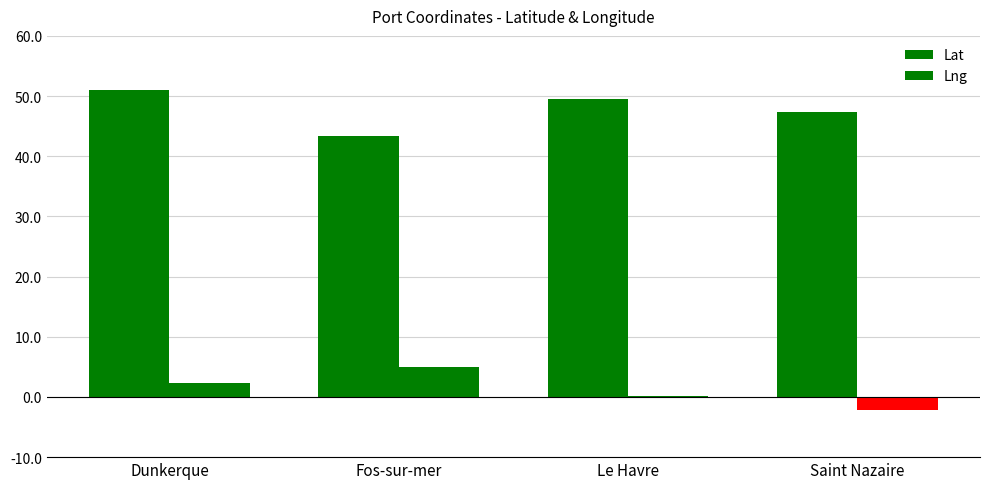

How many groups of bars are there?

4